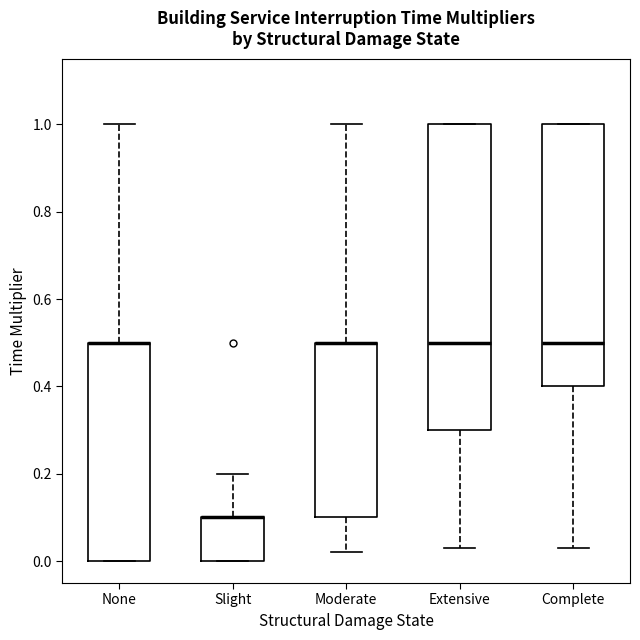

Reading left to right, transcribe this box plot: for each box, give where its median line is, the range the box spans, and where its two whiskers end, as read against the y-axis. The values are not printed on the chart, so give them approximately, as read against the axis.

None: median 0.50 (drawn on the box's upper edge), box 0.00 to 0.50, whiskers 0.00 to 1.00
Slight: median 0.10 (drawn on the box's upper edge), box 0.00 to 0.10, whiskers 0.00 to 0.20
Moderate: median 0.50 (drawn on the box's upper edge), box 0.10 to 0.50, whiskers 0.02 to 1.00
Extensive: median 0.50, box 0.30 to 1.00, whiskers 0.04 to 1.00
Complete: median 0.50, box 0.40 to 1.00, whiskers 0.04 to 1.00